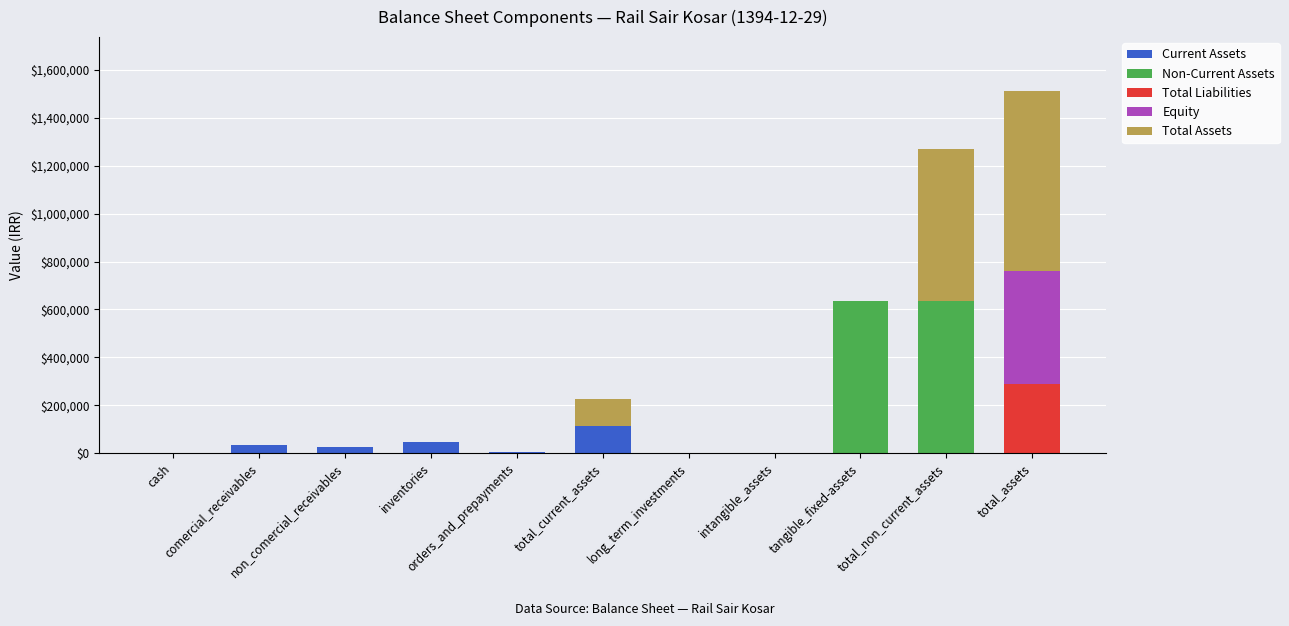

Rank the series by their maximum value, from lowest to highest.

Current Assets, Total Liabilities, Equity, Non-Current Assets, Total Assets